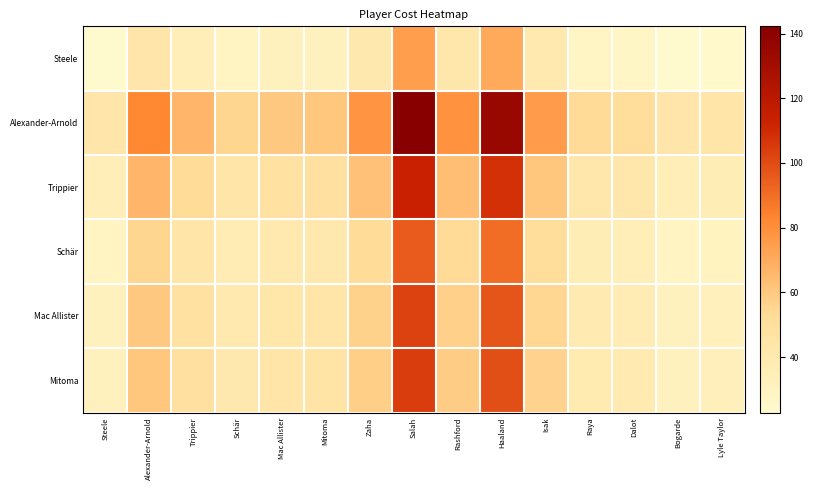

At which category is the sum across all series the highest?

Salah